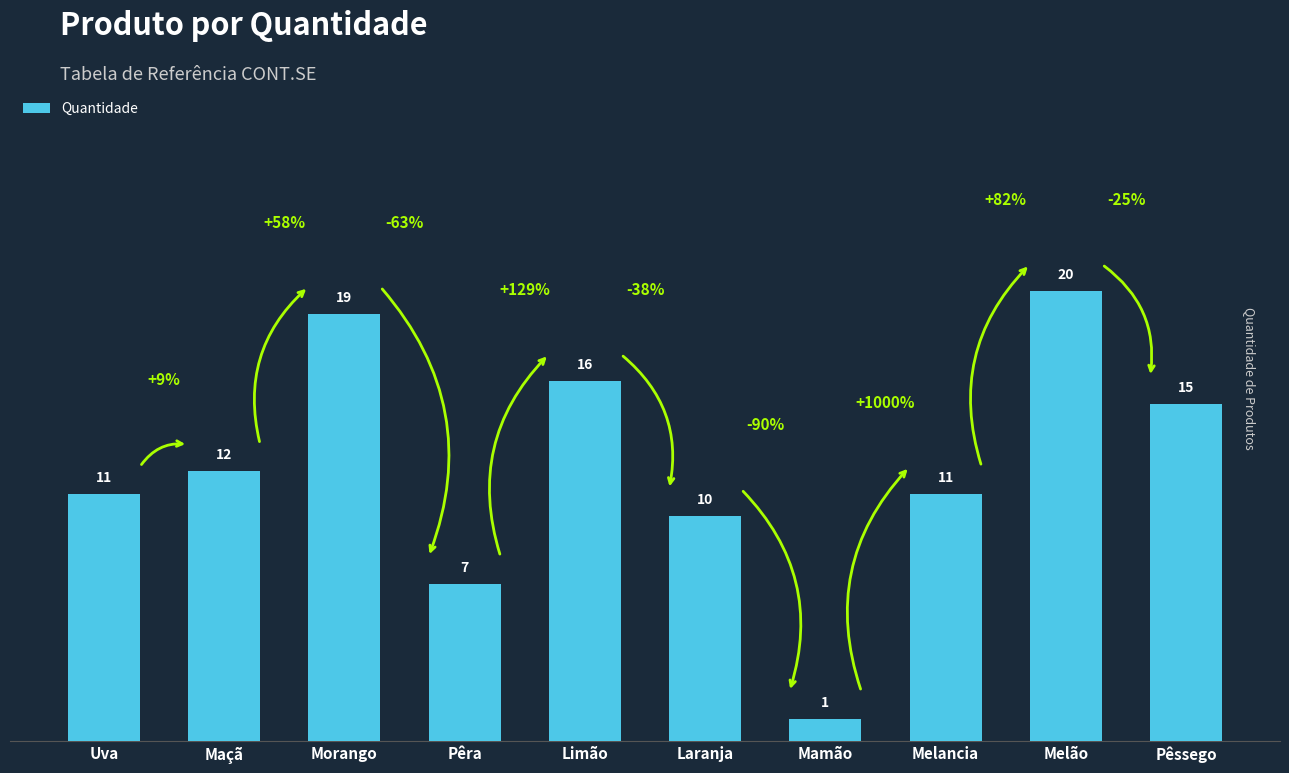

What is the greatest value displayed?

20